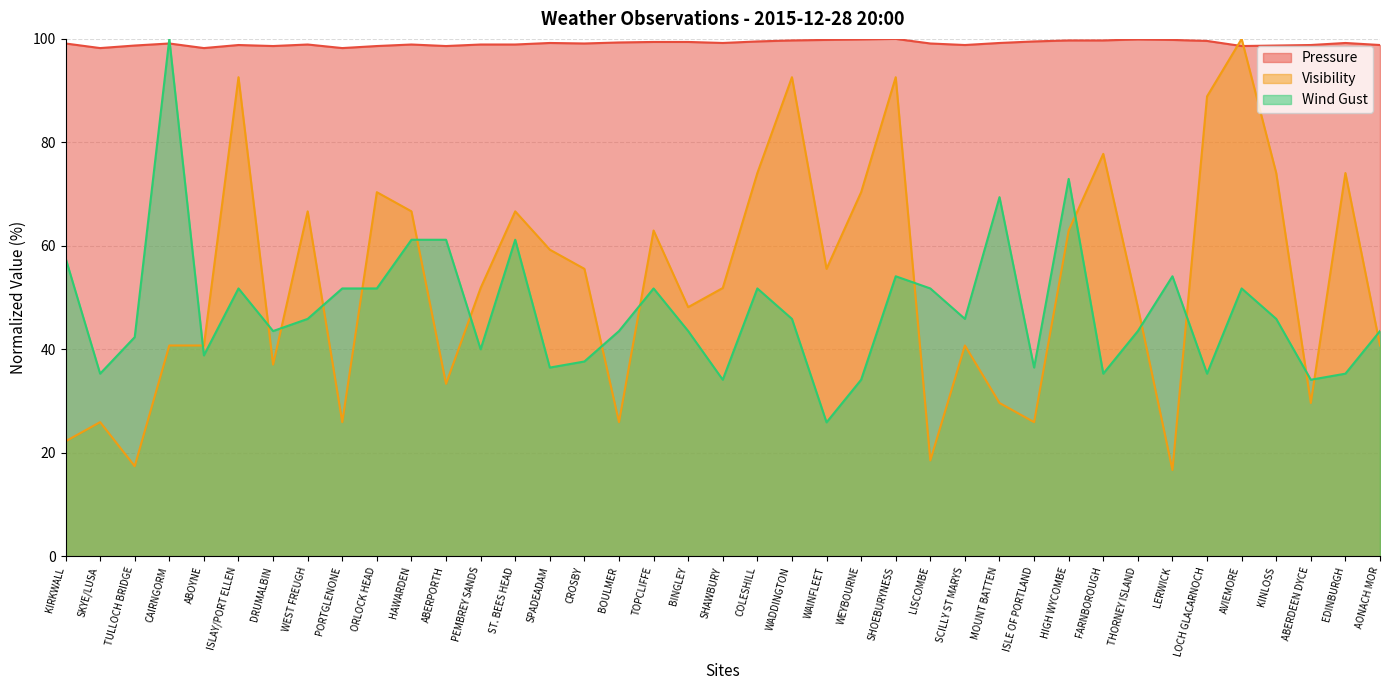

What is the maximum value for Wind Gust?

100.0